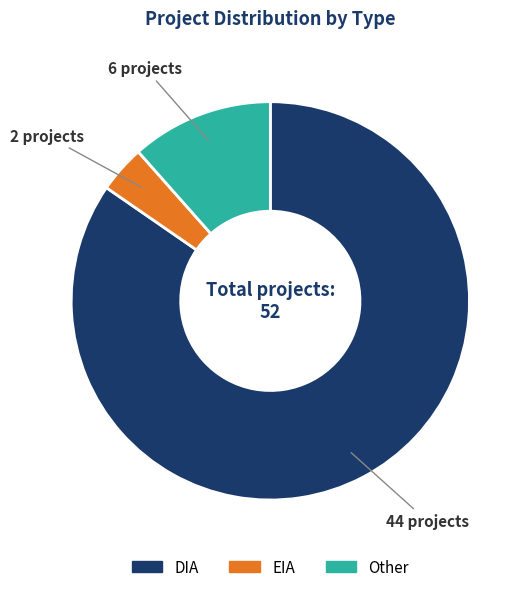

Is there a majority slice in this chart?

Yes